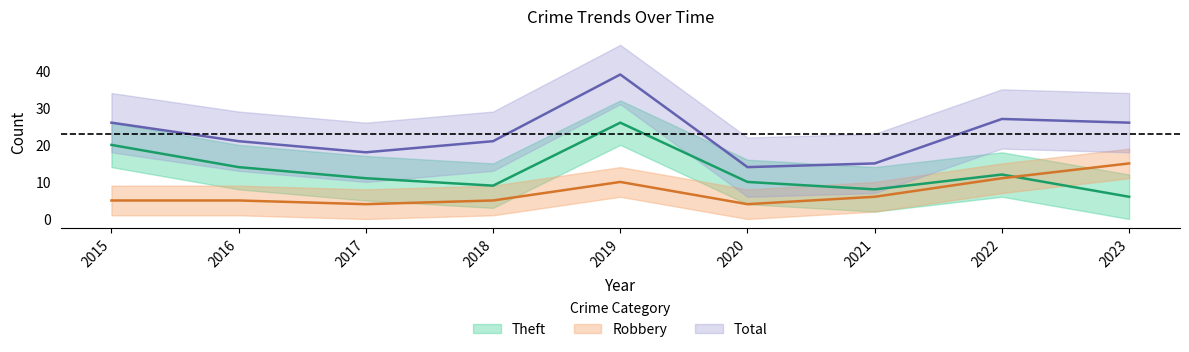

At how many categories does at least one series exceed 19?

6